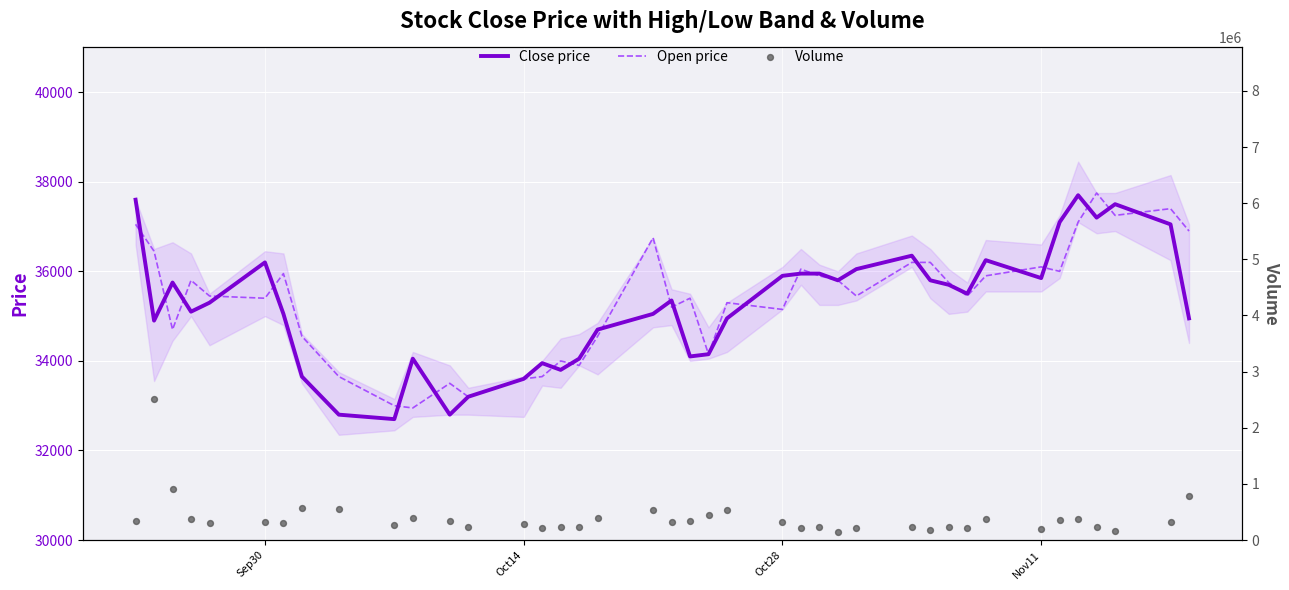

What is the highest value of the Close price series?

37700